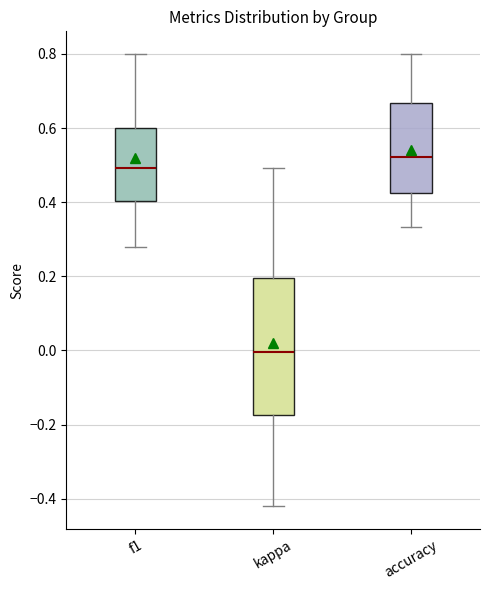

Comparing the boxes themselves (not the whiskers), which one is the tallest?

kappa